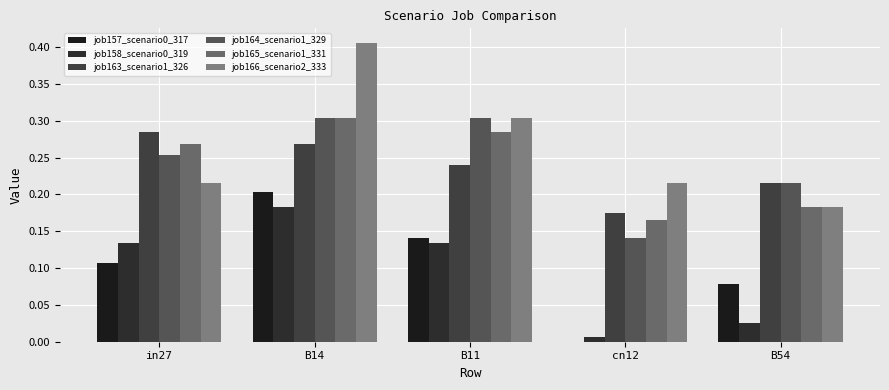

What is the value of the job165_scenario1_331 bar at the 5th from the left?

0.2